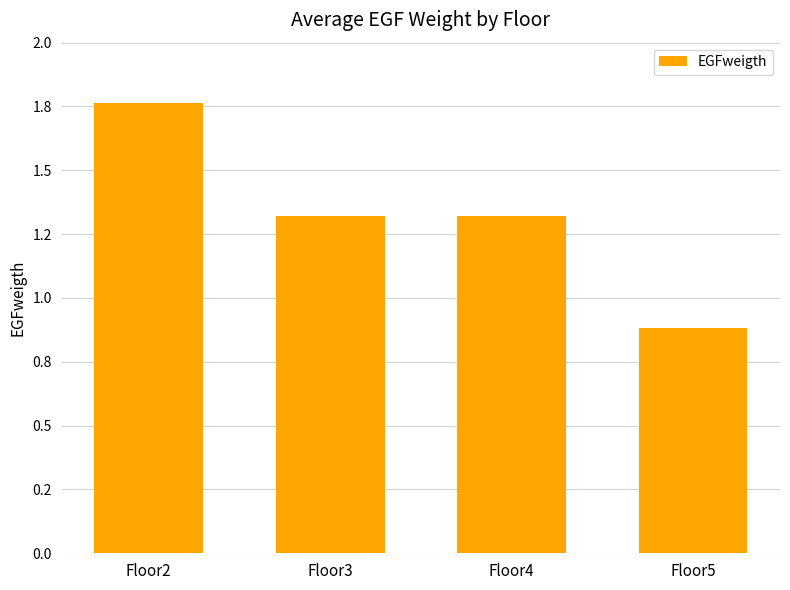

Are the bars horizontal?

No